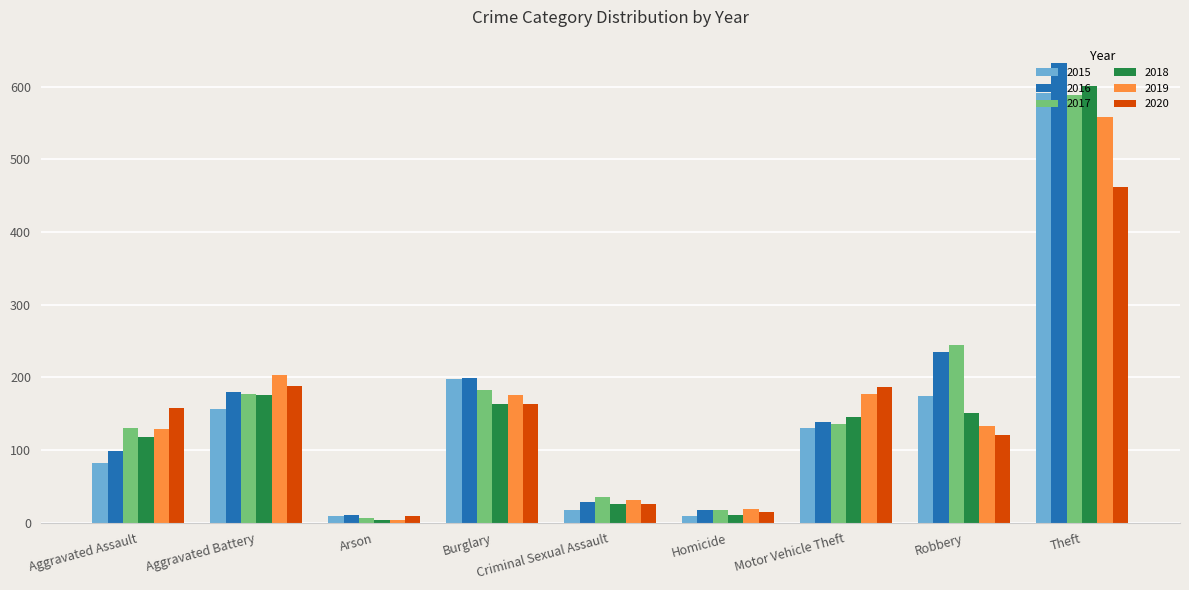

Is it true that 2018 equals 55 at Robbery?

False